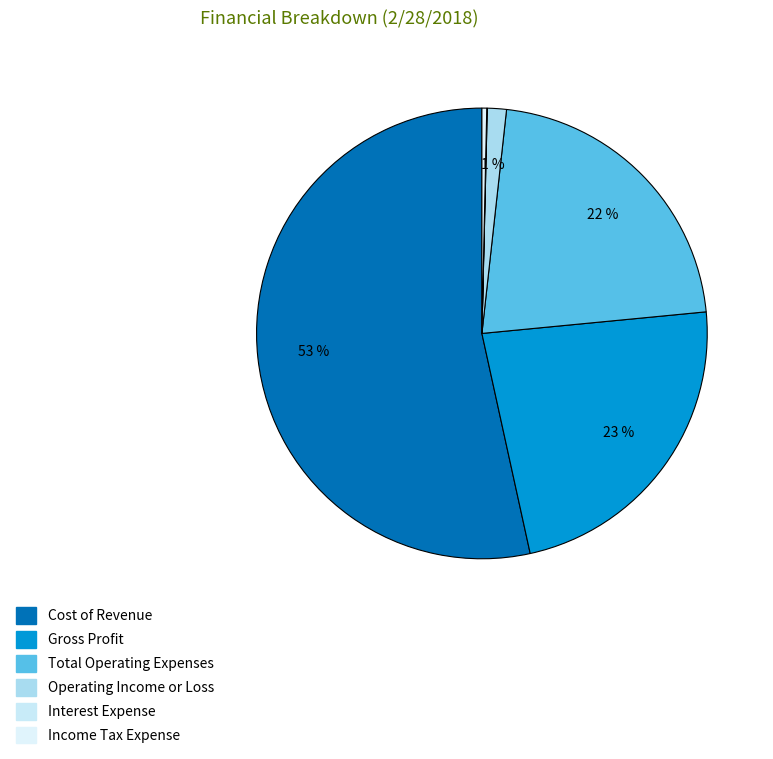

How much of the chart is everything except Gross Profit?

76.9%